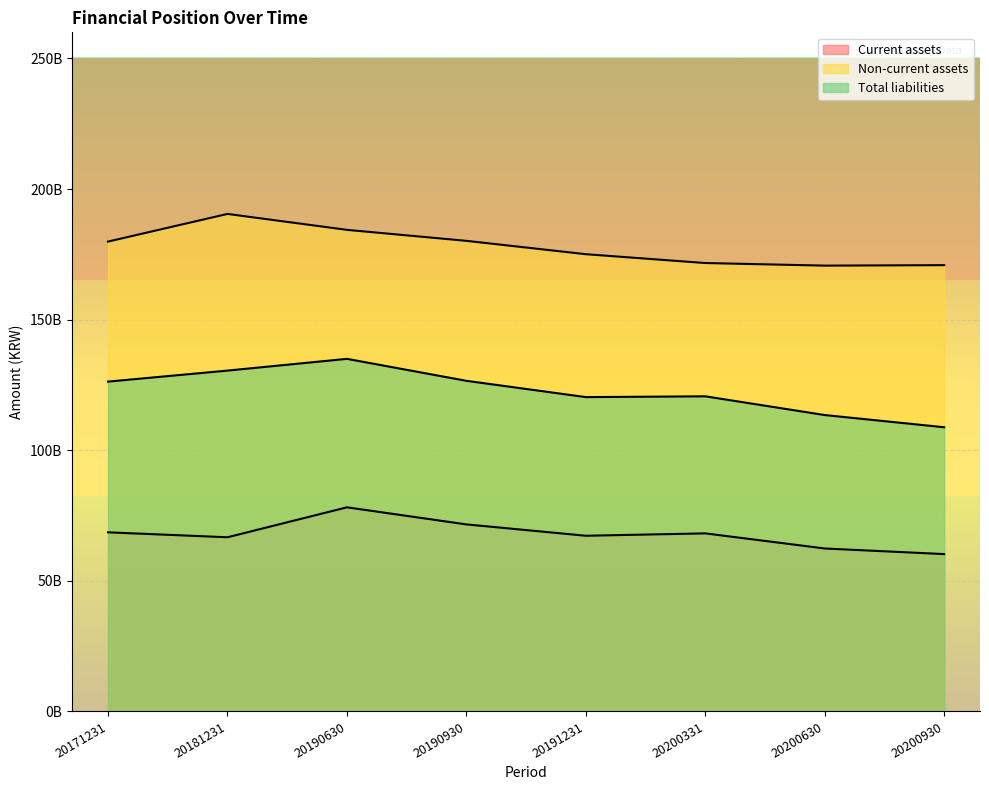

Between 20171231 and 20181231, which series saw the biggest shift?

Non-current assets